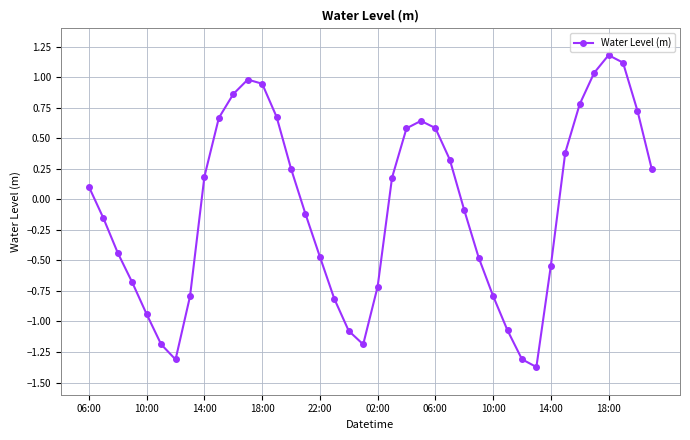

True or false: the data has more than 0 interior local peaks.

True